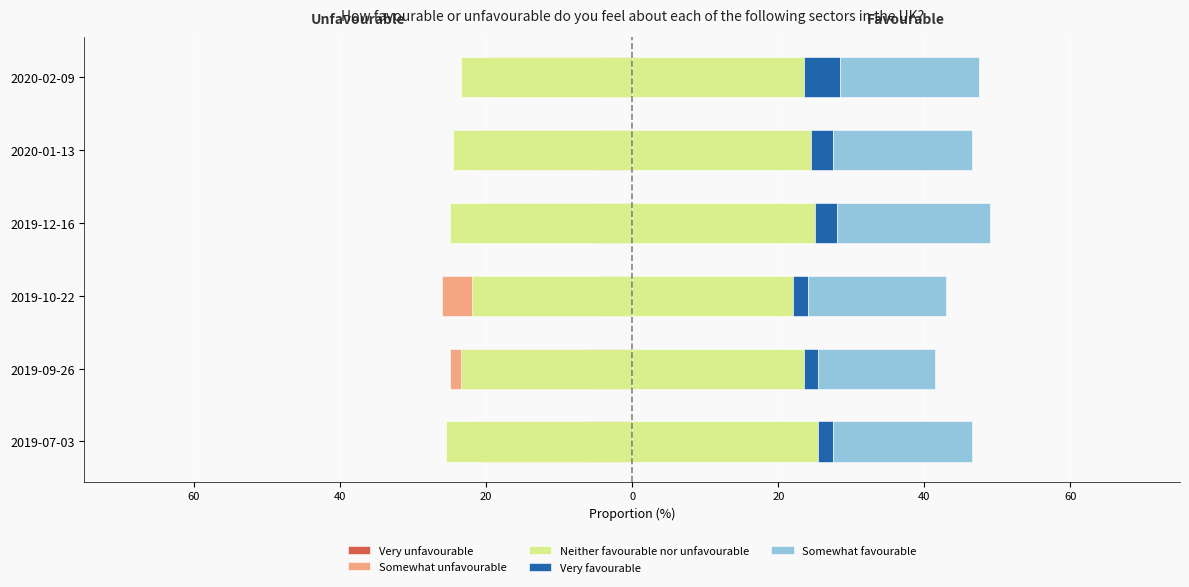

At how many categories does at least one series exceed 0?

6